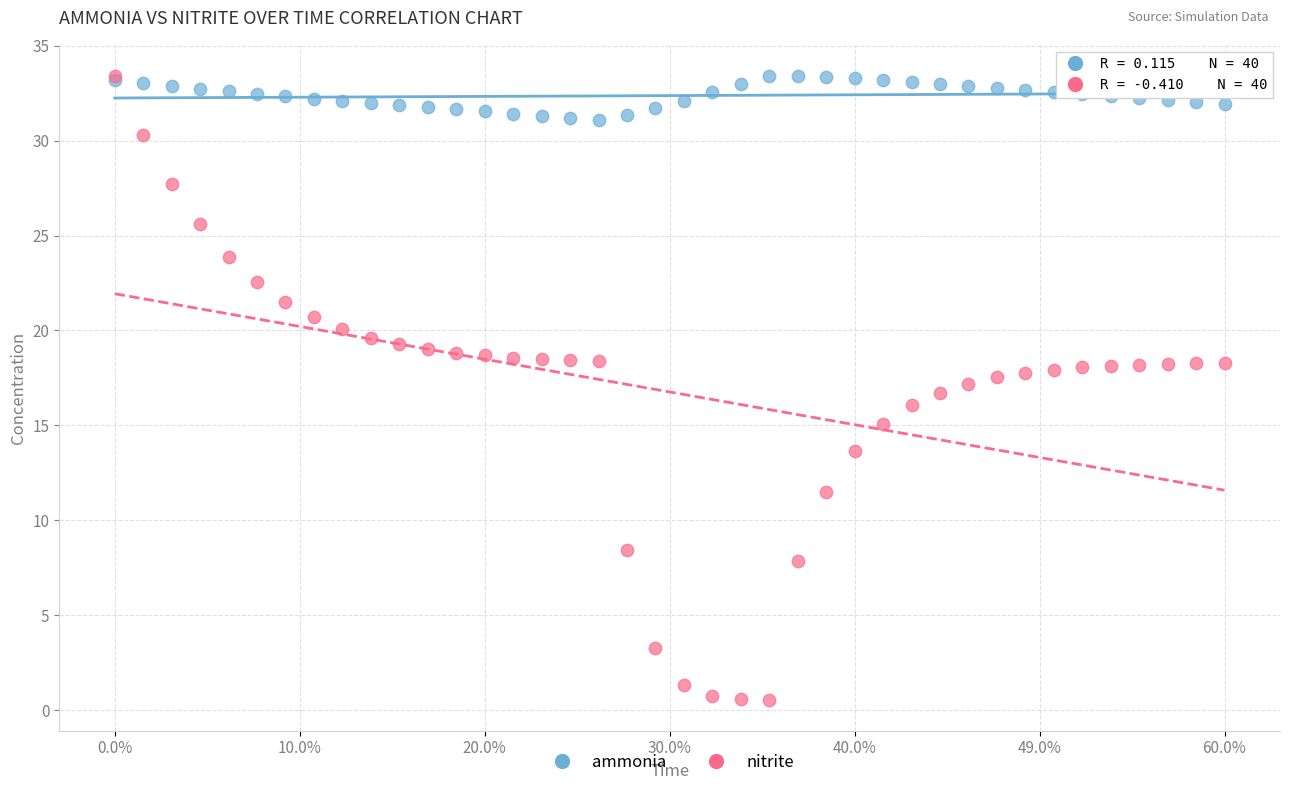

Which series has the largest Y range (max minus min)?

nitrite